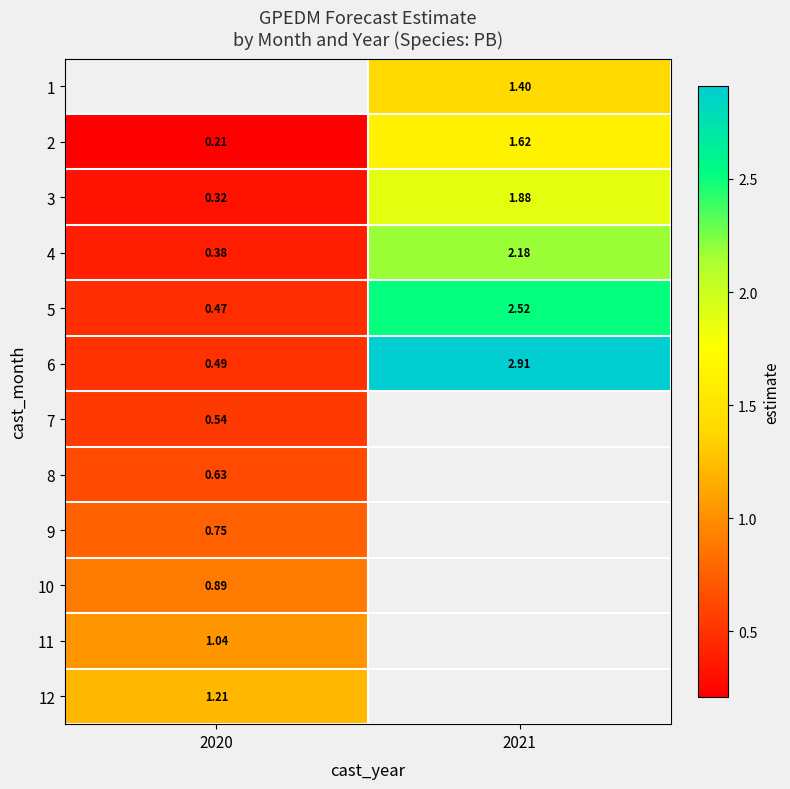

What is the average value of the 5 series?

1.5